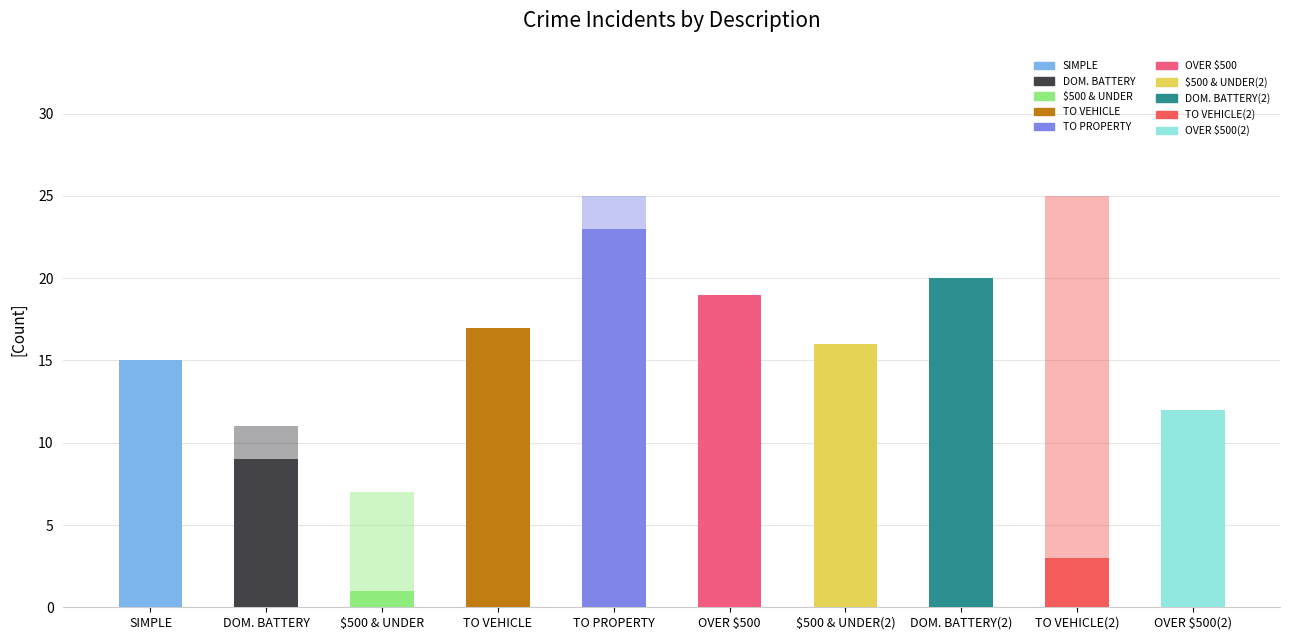

How many bars are there in total?

20